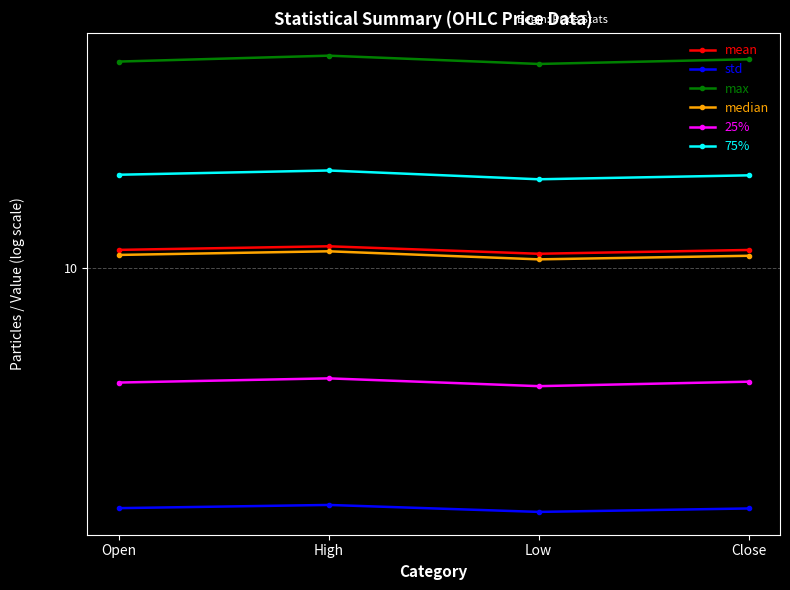

Is it true that max equals 20.8 at Low?

True